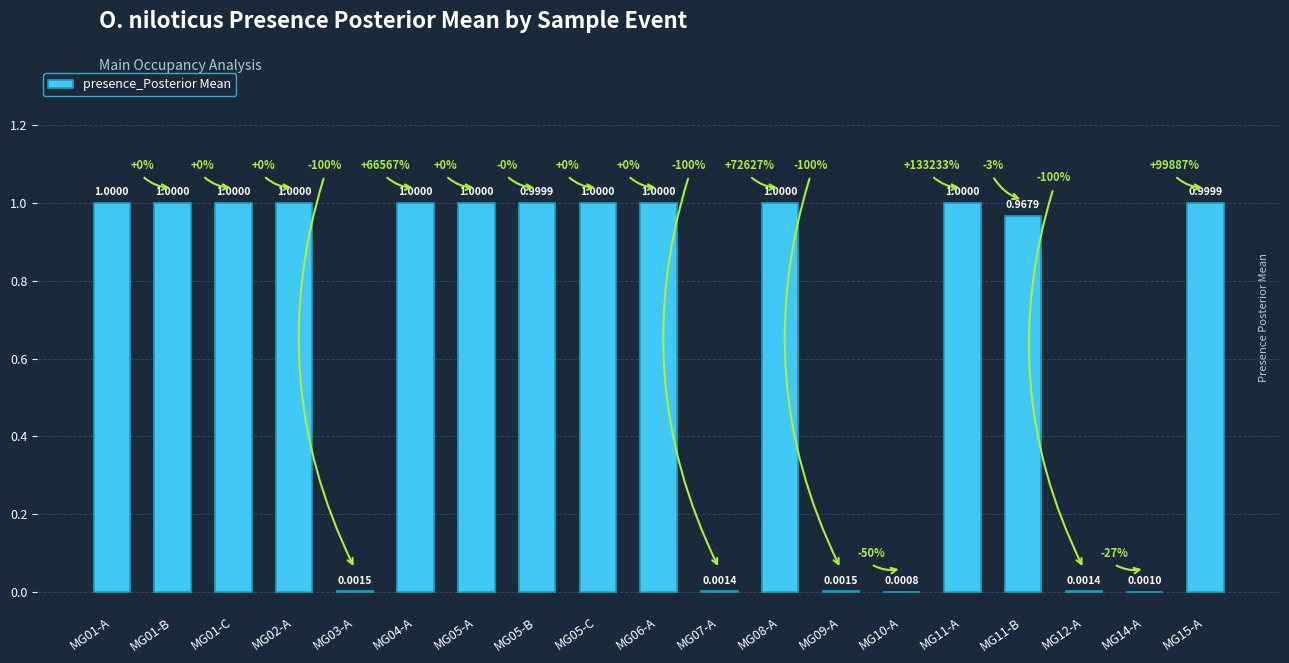

What is the ratio of the value at MG04-A to the value at MG08-A?

1.0